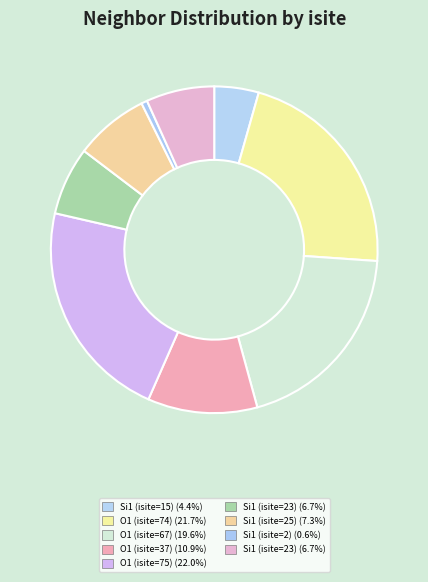

How many segments does this pie chart have?

9